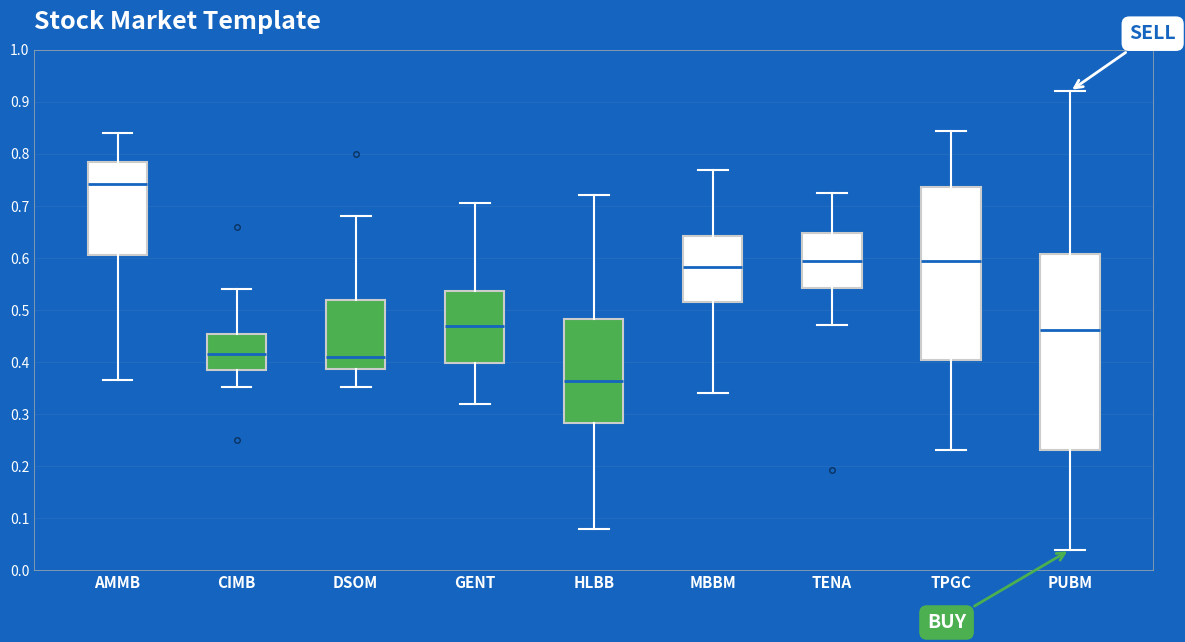

Where does the lower whisker of the box for DSOM end on the y-axis? The values are not printed on the chart, so give them approximately, as read against the axis.

0.35